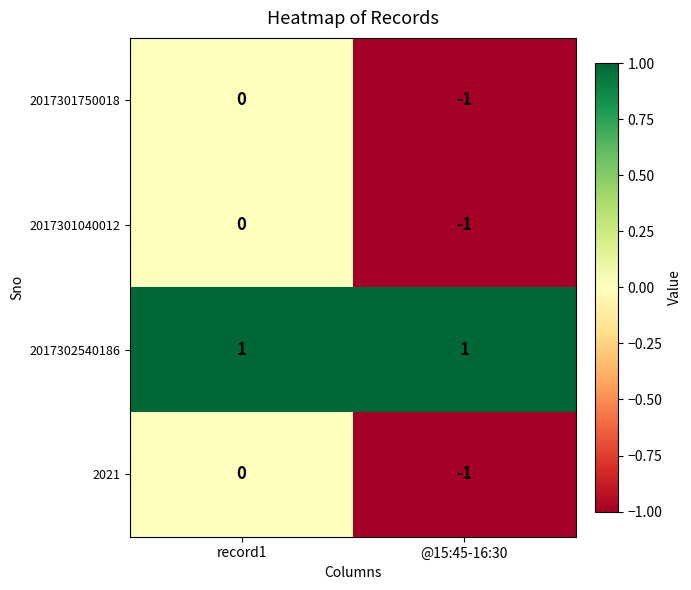

Which series has the largest total across all categories?

2017302540186